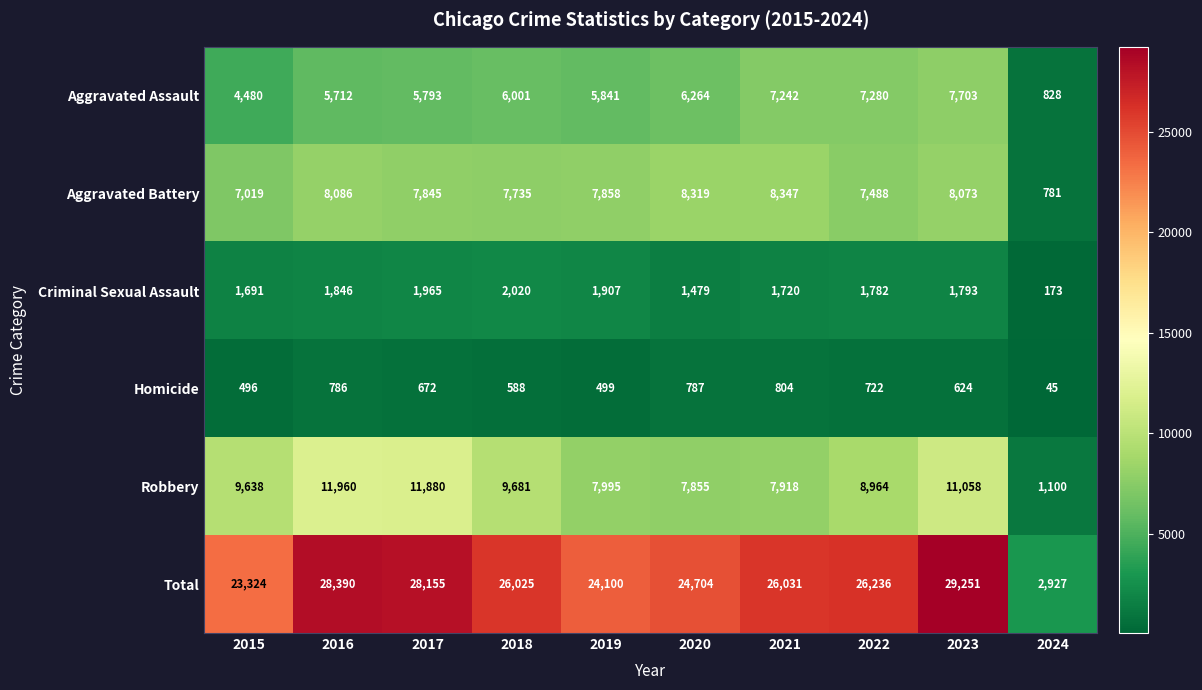

At how many categories does at least one series exceed 19813?

9